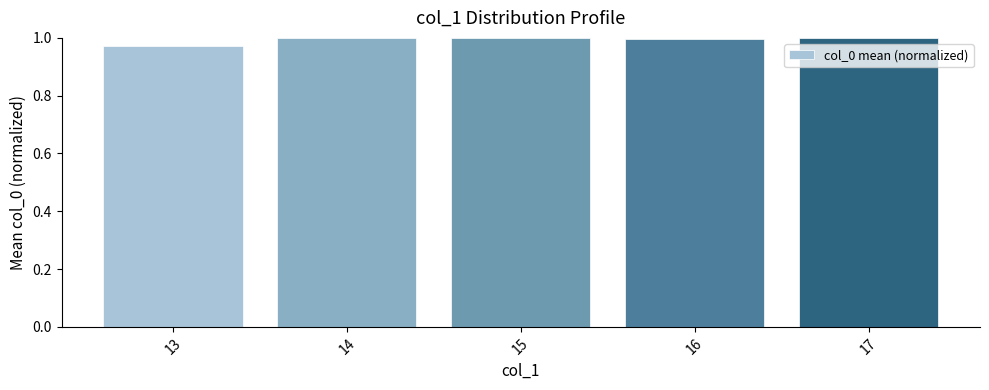

What is the sum of the values at 13 and 16?

2.0